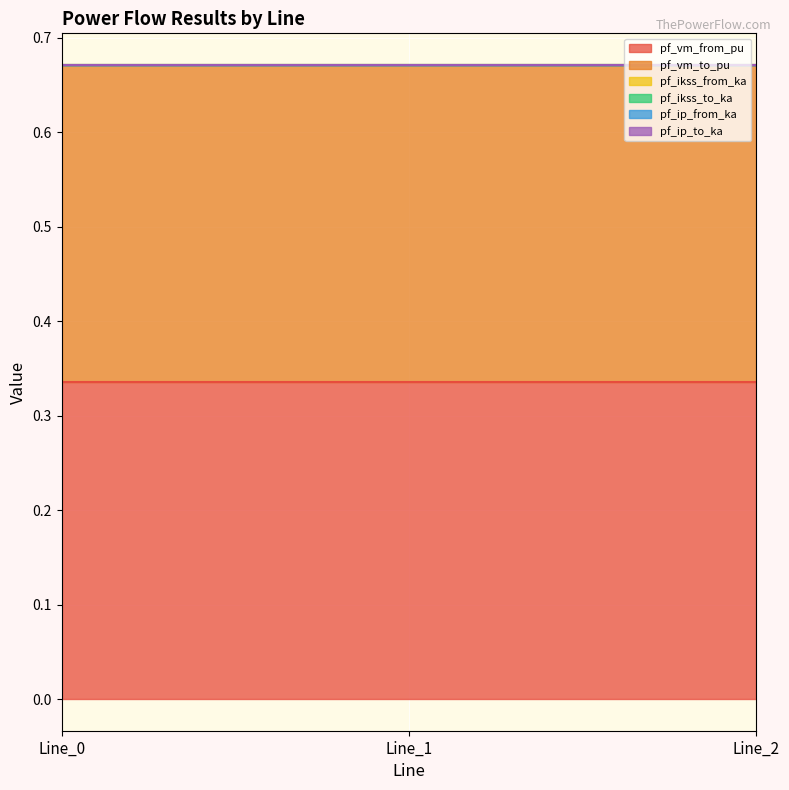

True or false: pf_ip_to_ka has a value of 0.0 at Line_2.

True